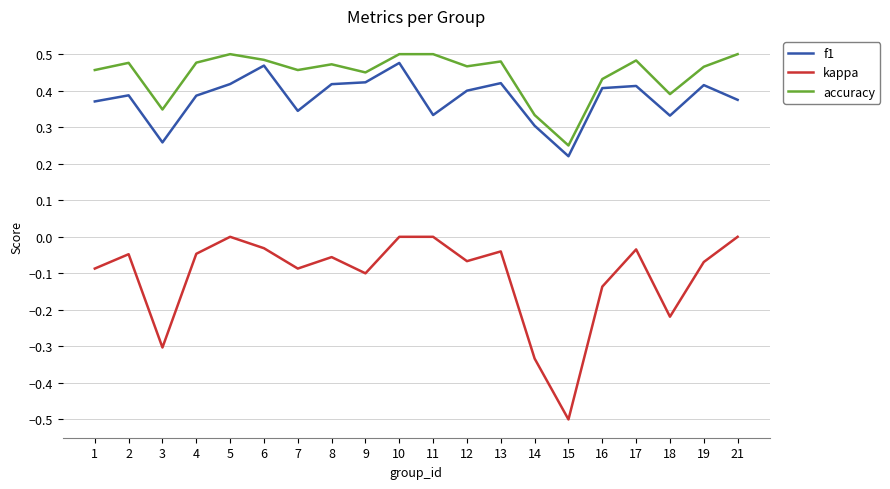

What is the smallest value displayed?

-0.5